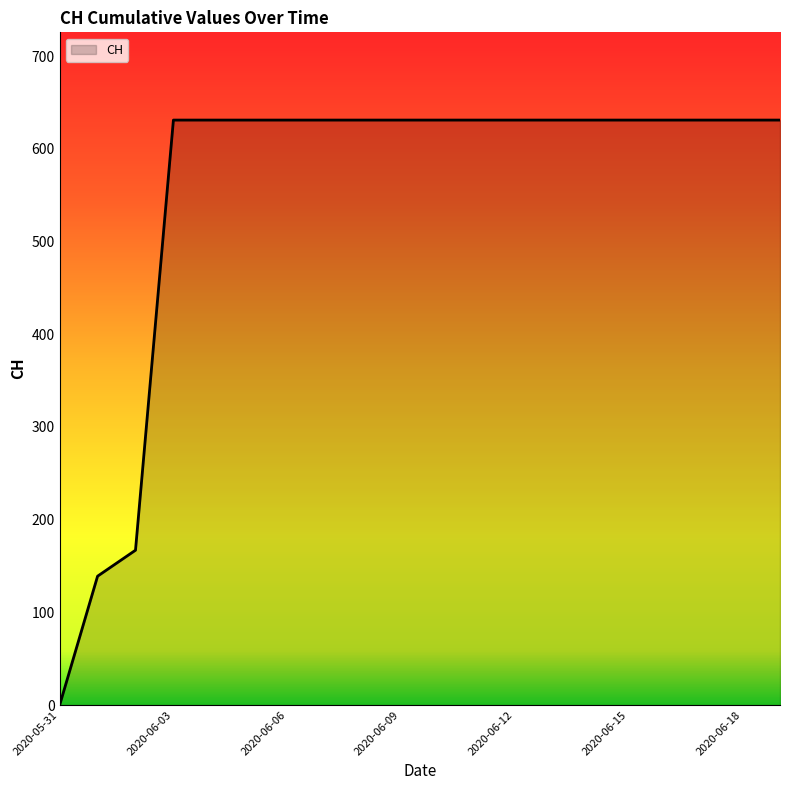

What is the maximum value shown in the chart?

631